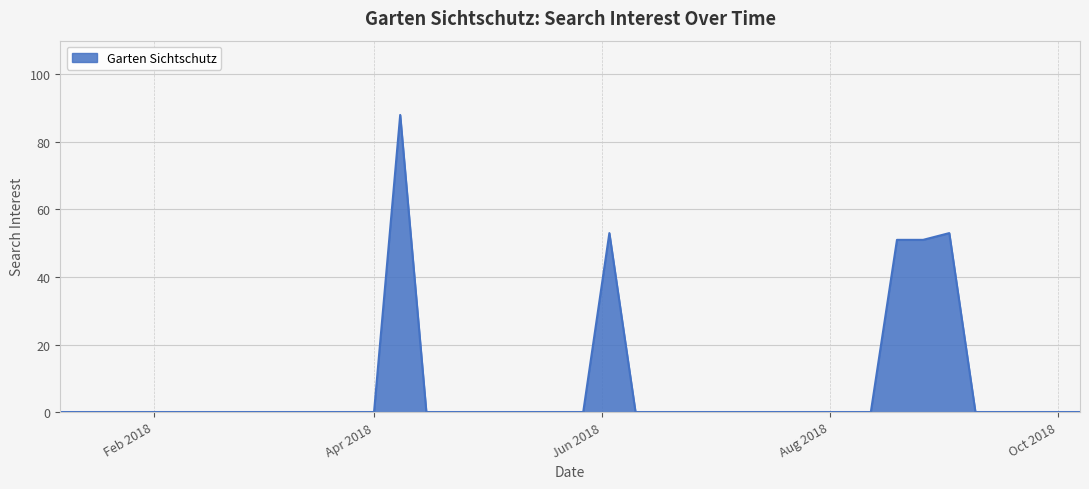

What is the greatest value displayed?

88